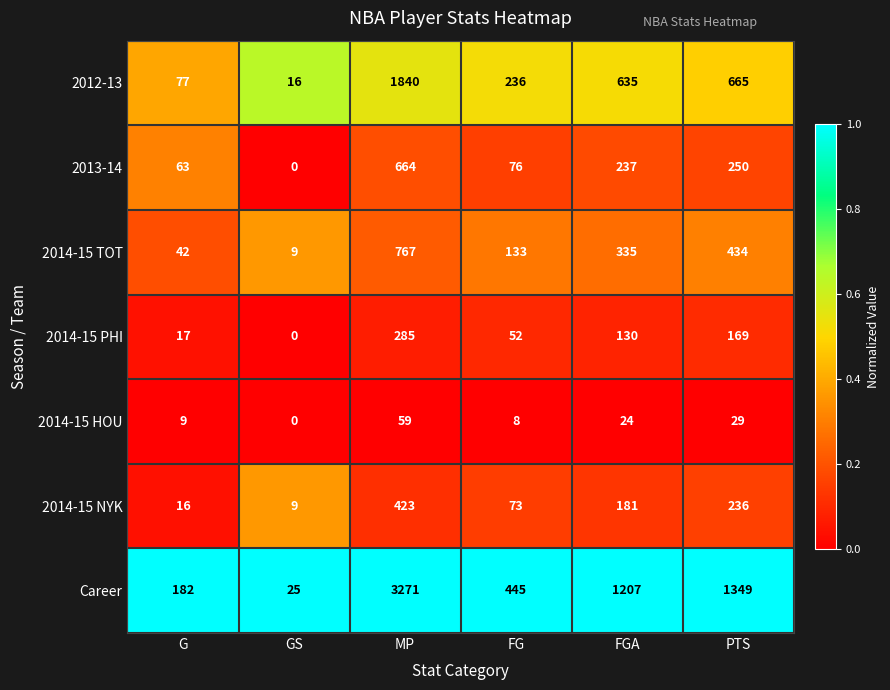

The value of 2014-15 HOU at GS is 0. True or false?

True